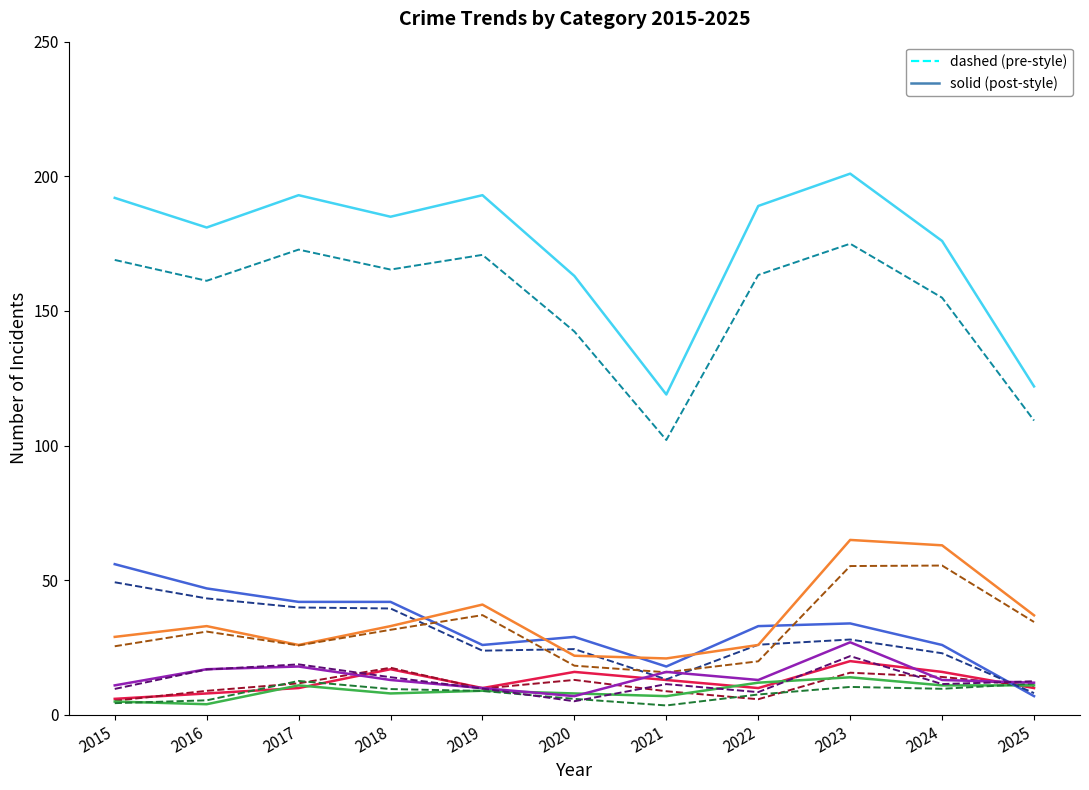

At which category is the sum across all series the highest?

2023